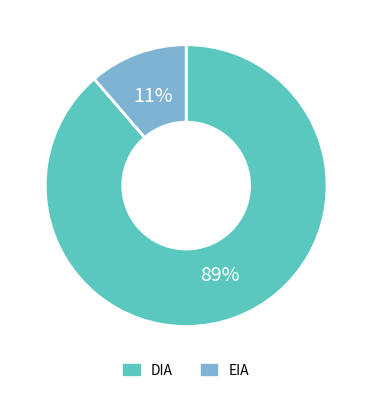

Does EIA account for over 50% of the chart?

No